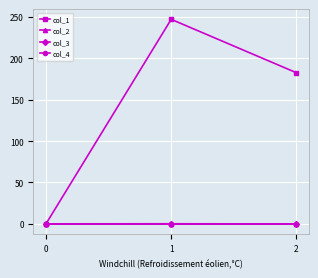

At which category is the sum across all series the highest?

1